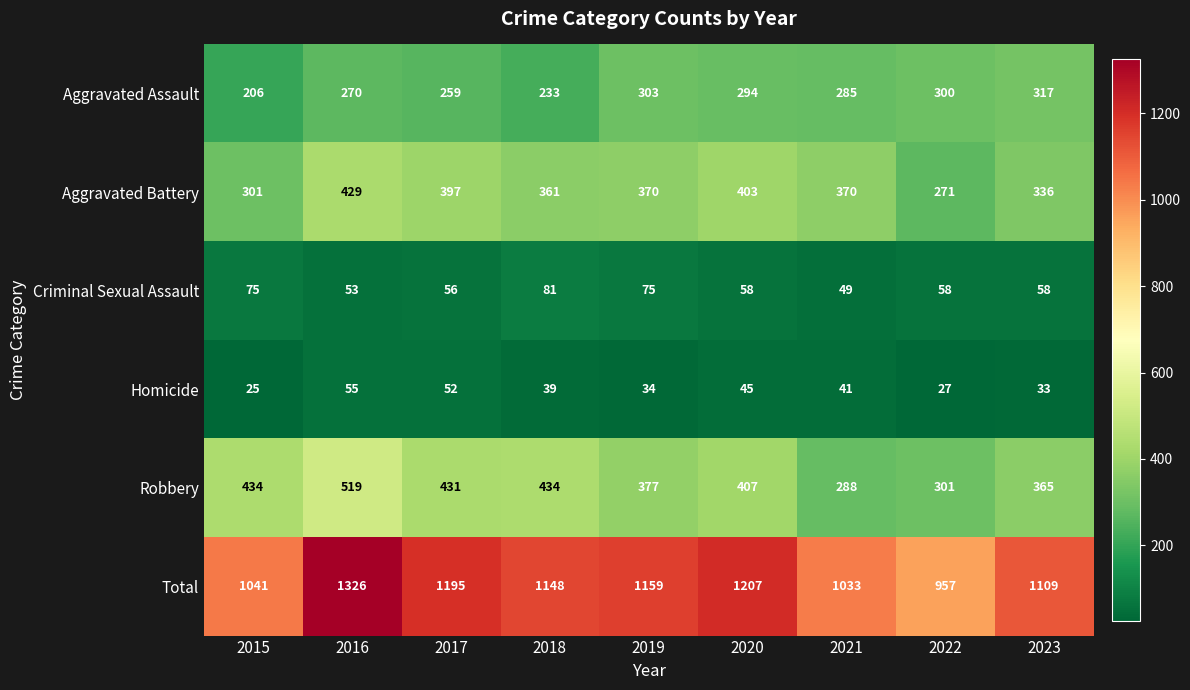

Where does the Homicide series first go above 39?

2016